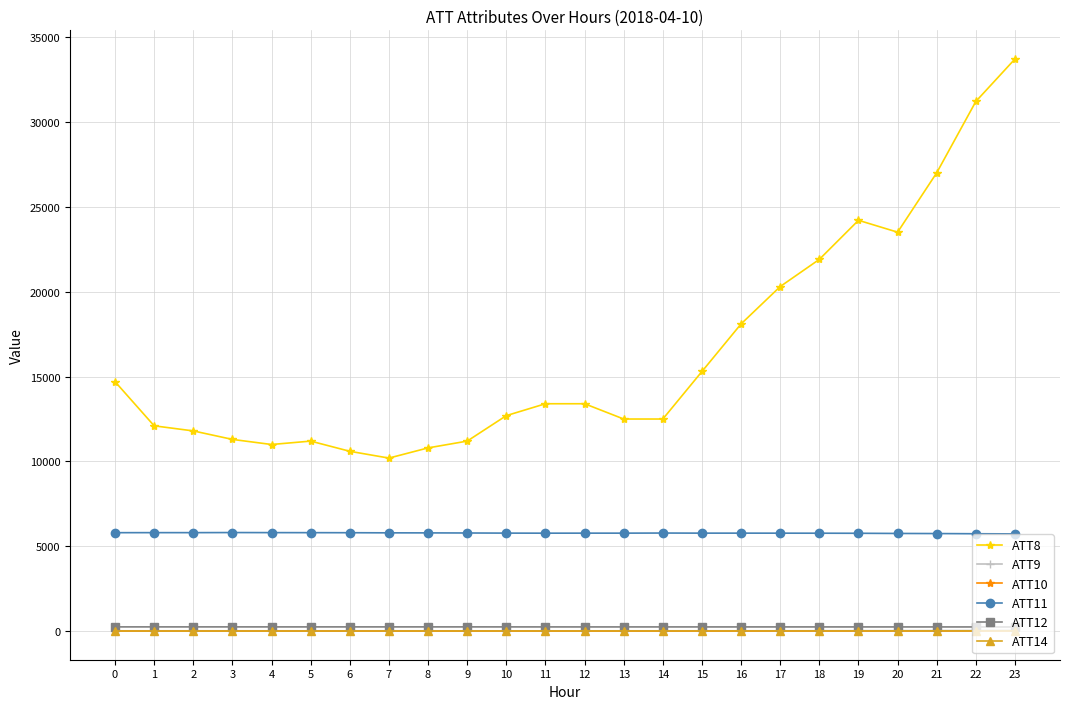

At how many categories does at least one series exceed 10441?

23